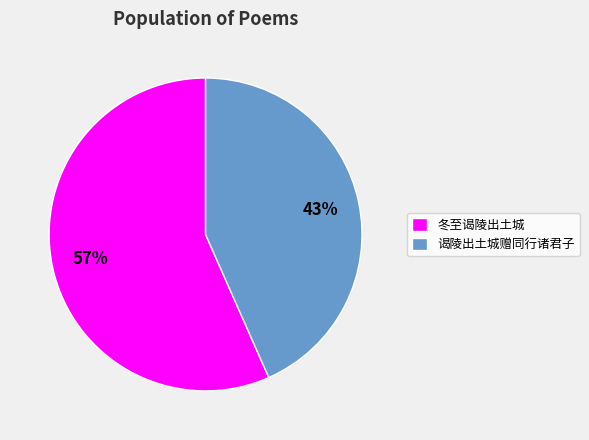

Does any single category account for the majority?

Yes